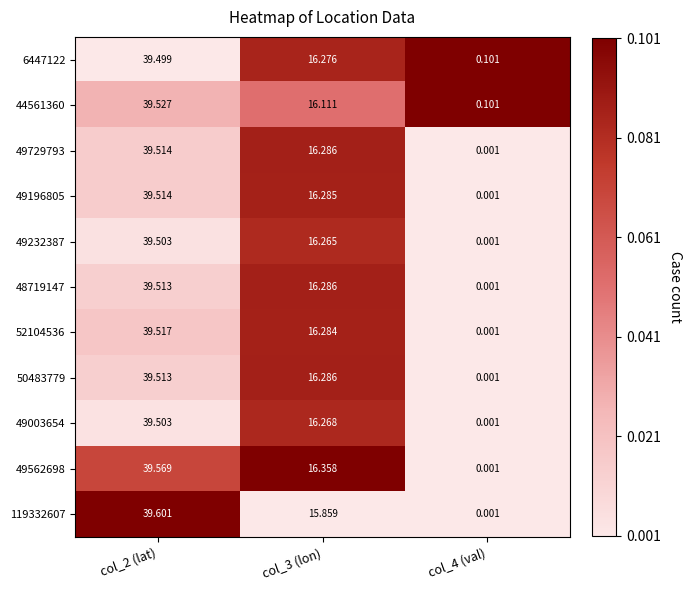

At which category is the sum across all series the highest?

col_2 (lat)